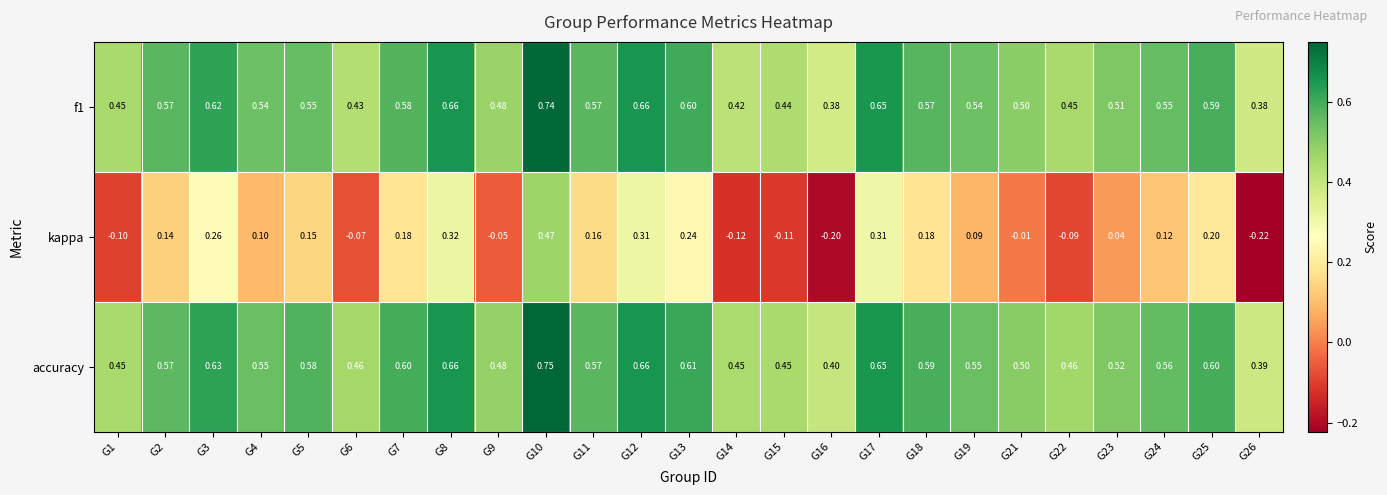

Which series changed the most between G8 and G23?

kappa